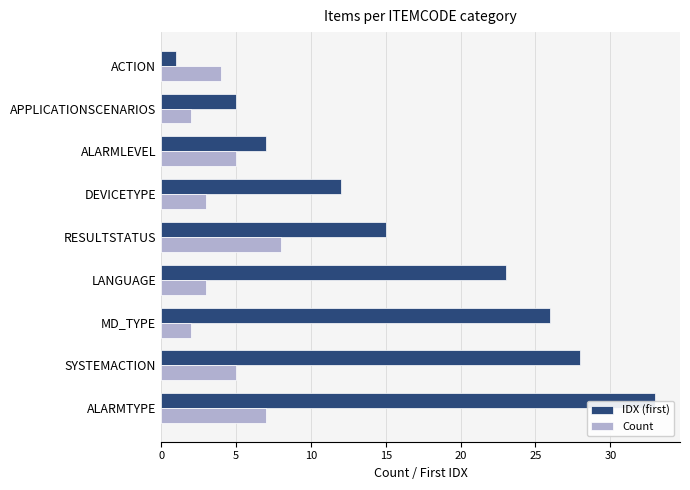

At which category is the sum across all series the highest?

ALARMTYPE